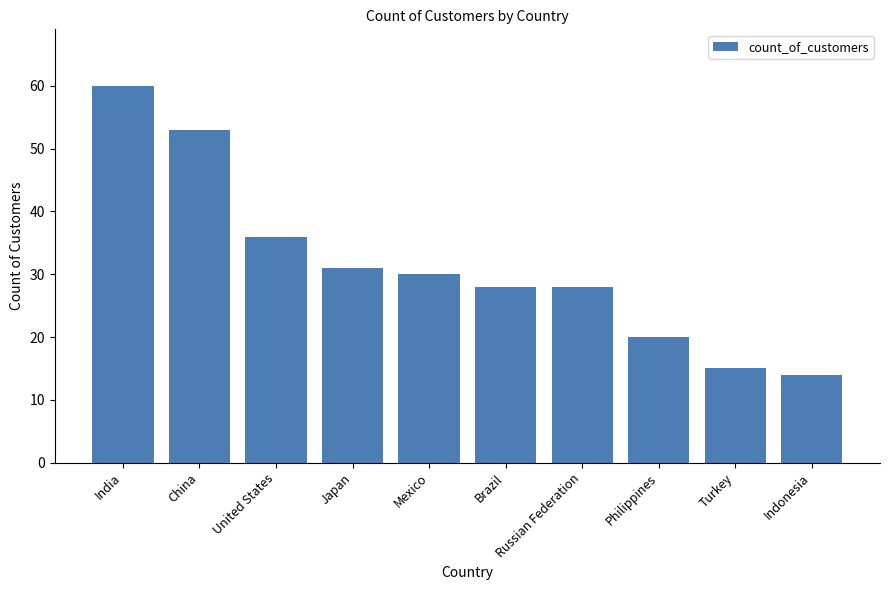

Which label corresponds to the smallest value in the chart?

Indonesia